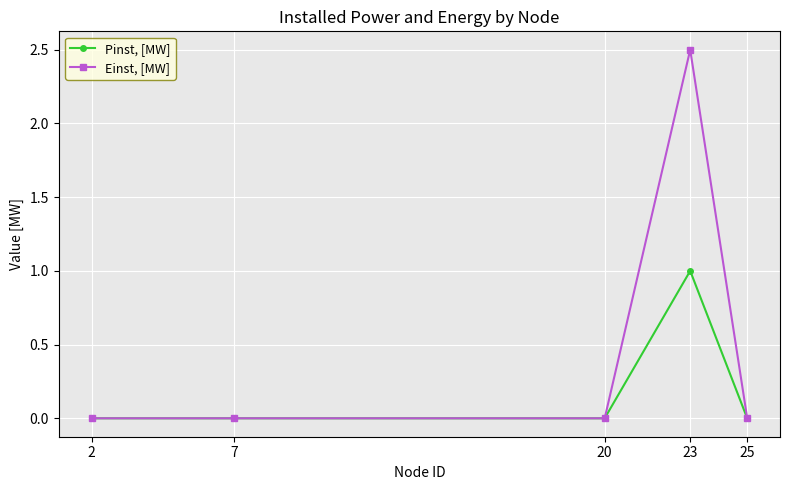

True or false: Einst, [MW] has more than 2 interior local peaks.

False